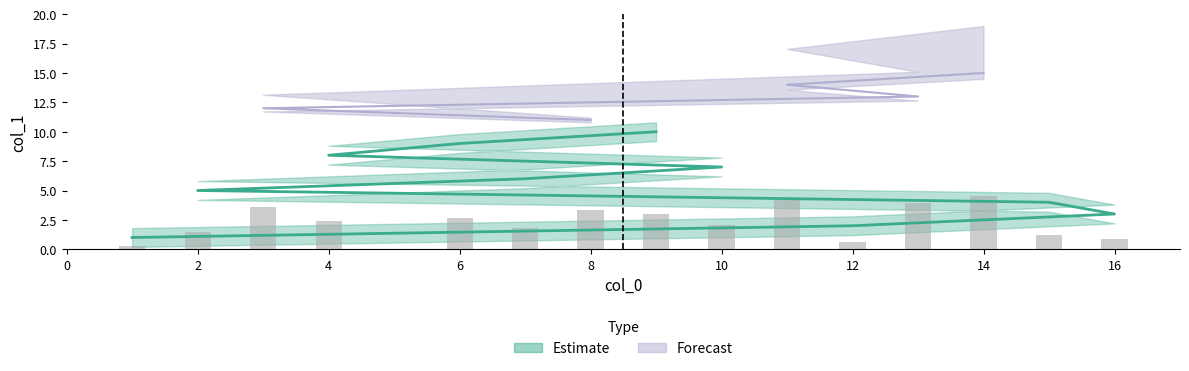

What is the change in value from 15 to 11?

+3.0